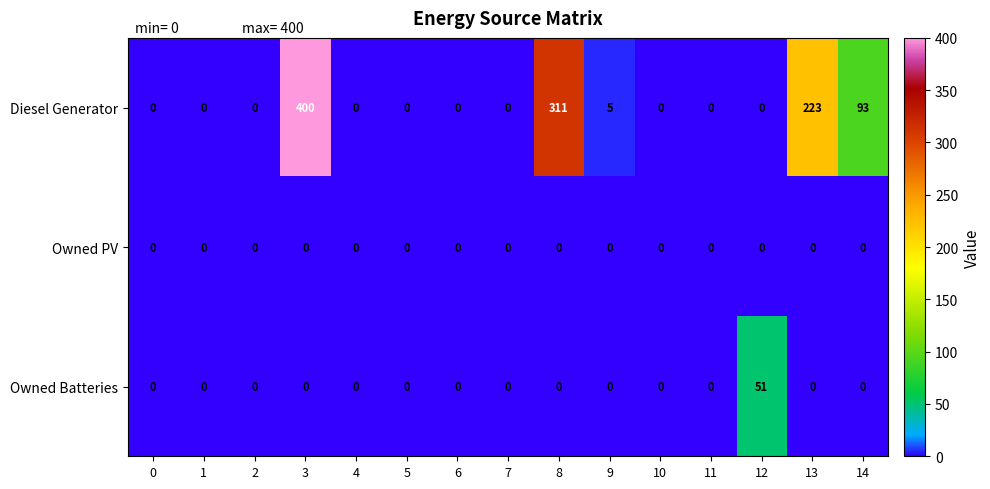

Which series has the largest total across all categories?

Diesel Generator